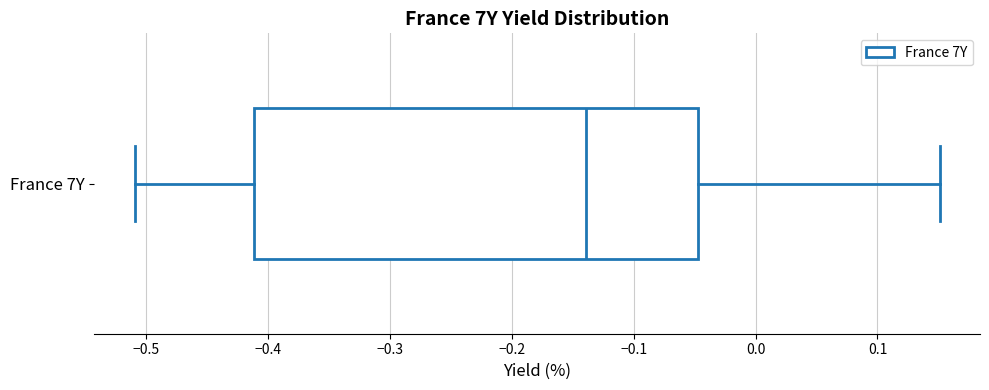

Transcribe this box plot: give where the median line is, the range the box spans, and where the two whiskers end, as read against the x-axis. The values are not printed on the chart, so give them approximately, as read against the axis.

median -0.14, box -0.41 to -0.05, whiskers -0.51 to 0.15